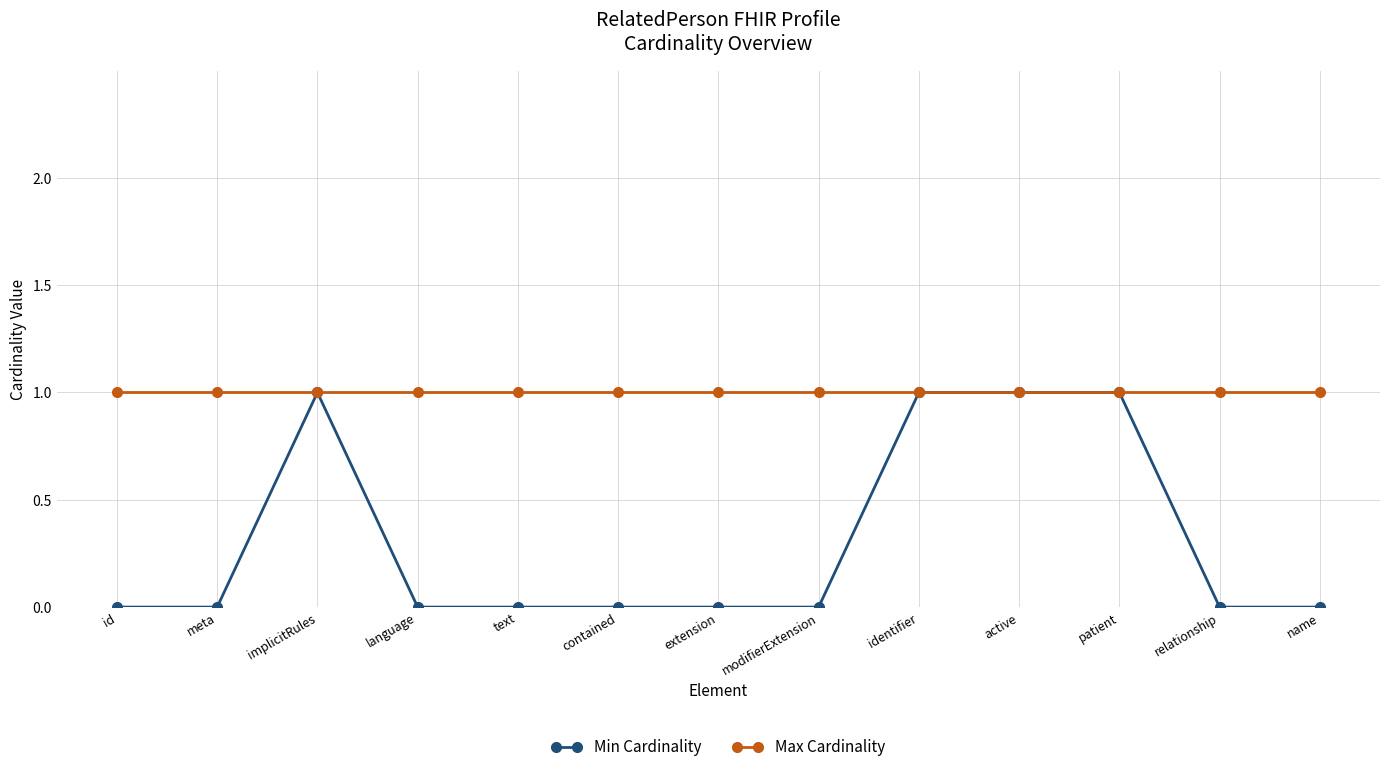

Which series has the widest spread of values?

Min Cardinality